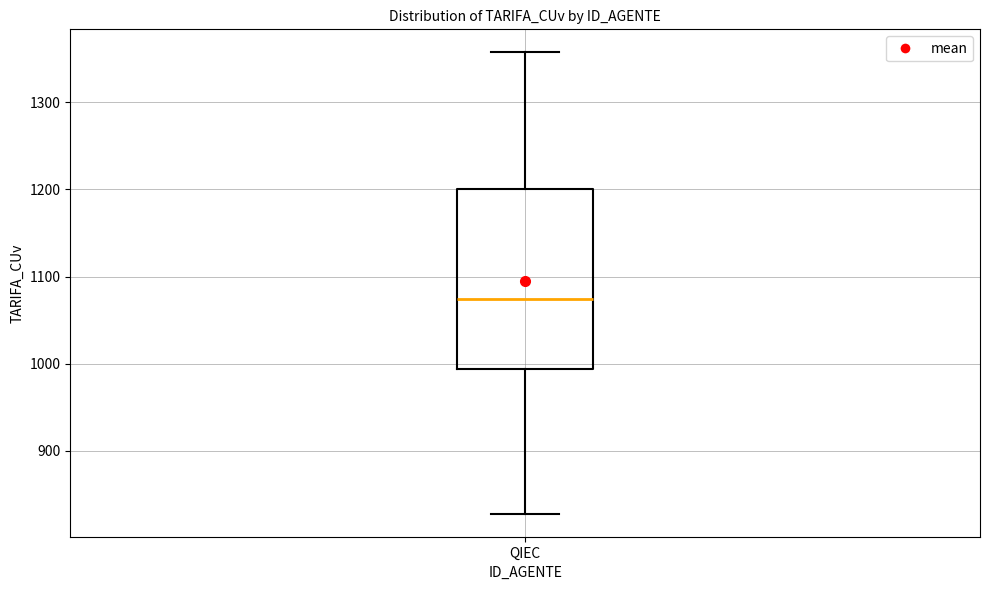

Where is the lower edge of the box for QIEC on the y-axis? The values are not printed on the chart, so give them approximately, as read against the axis.

990